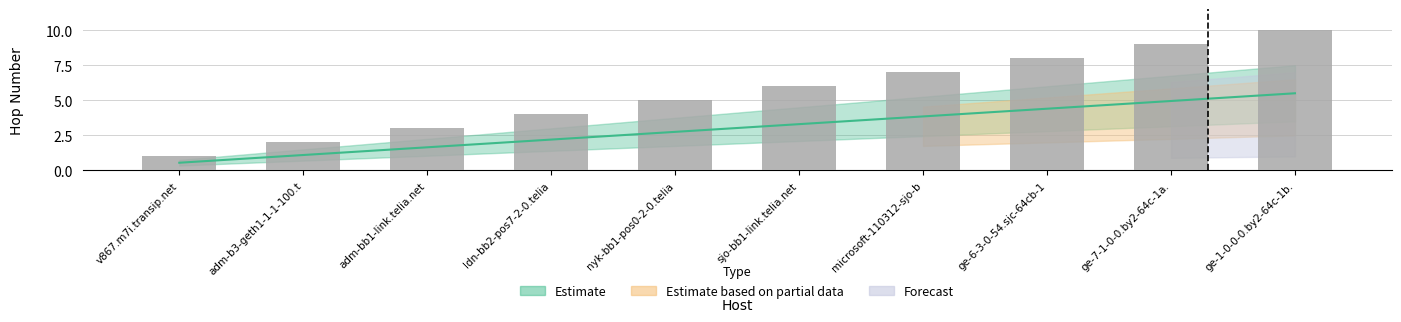

What is the sum of all values?

55